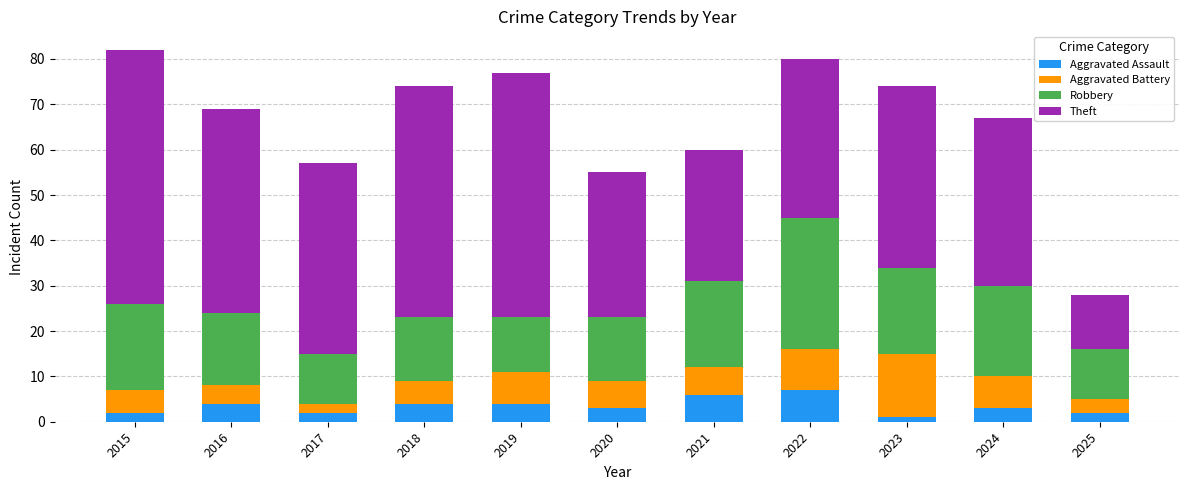

What is the maximum value for Aggravated Assault?

7